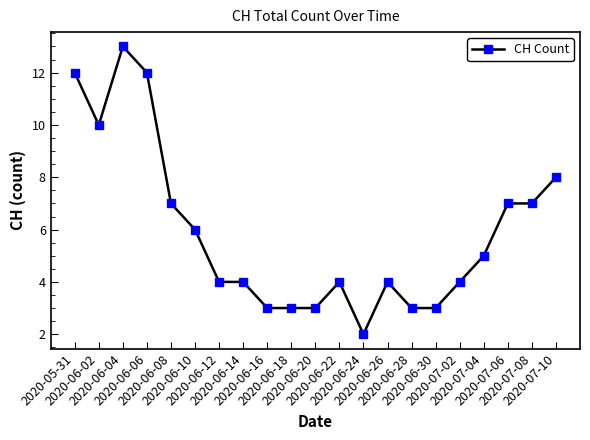

True or false: there are more than 2 points higher than both neighbors.

True